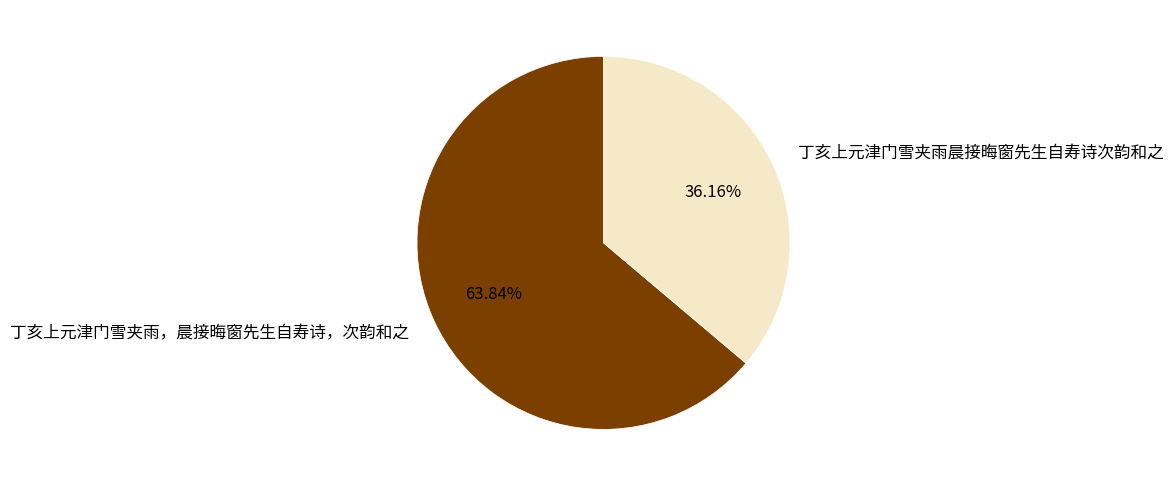

Is there any slice that represents more than half of the pie?

Yes